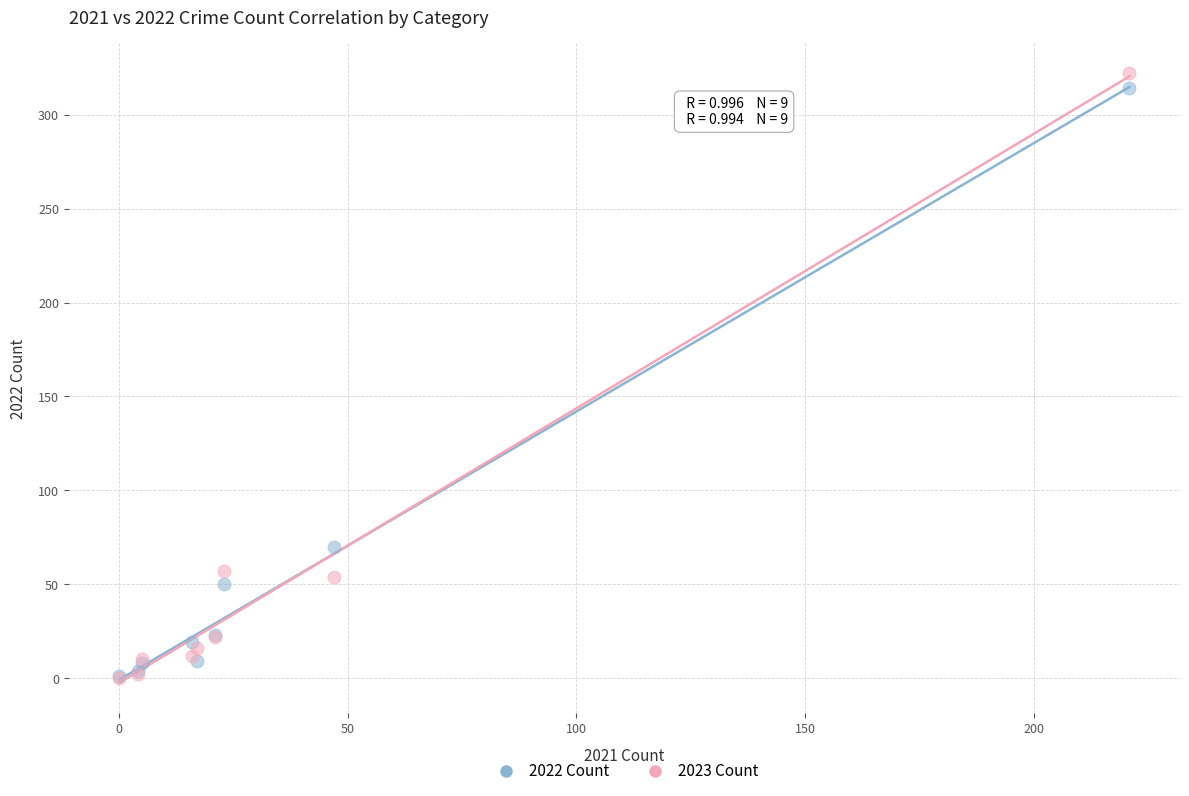

In the 2022 Count series, what Y value is closest to 157?

70